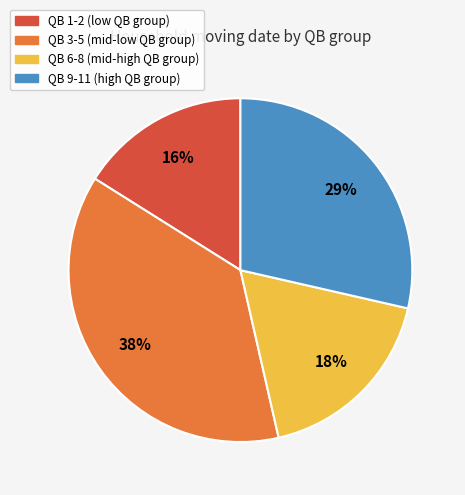

To the nearest percent, what is the average slice percentage?

25%